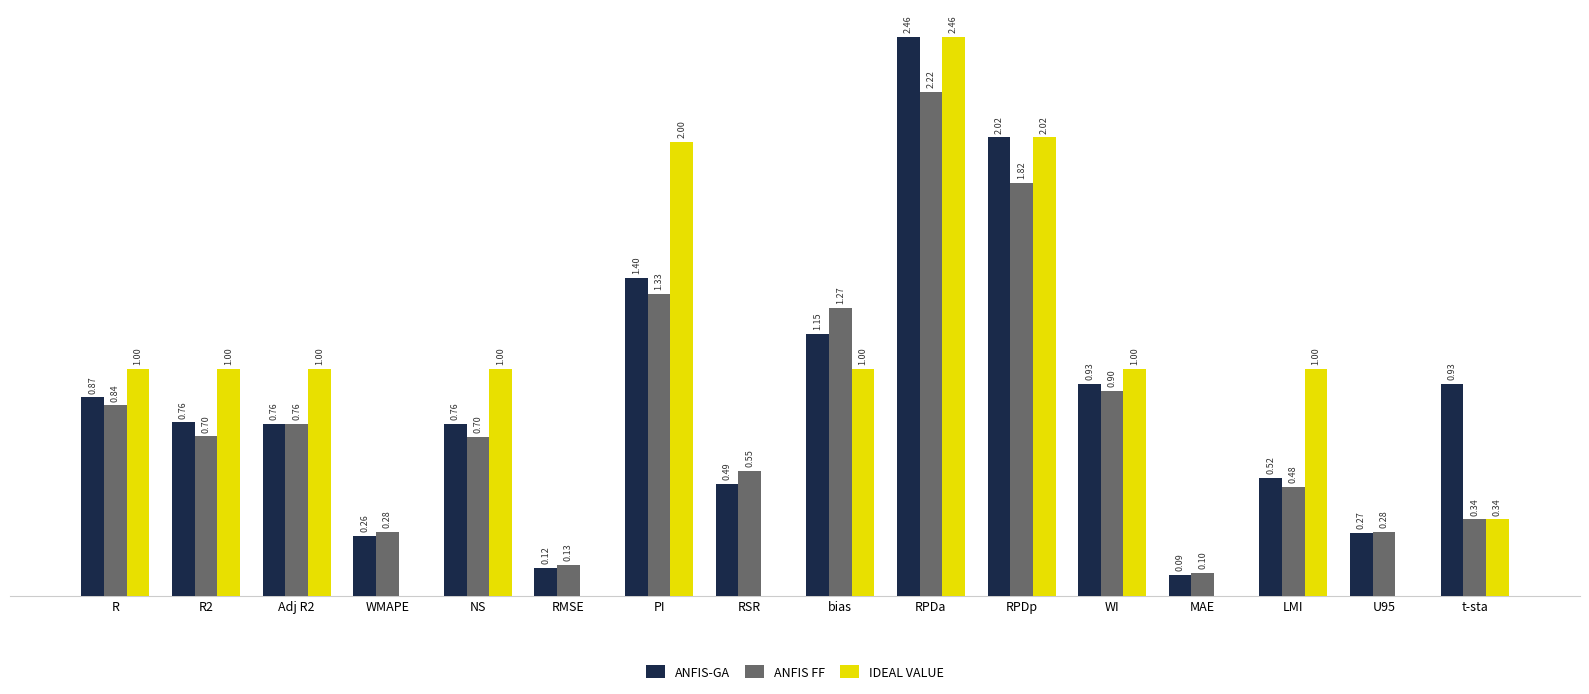

Which series has the largest range (max minus min)?

IDEAL VALUE